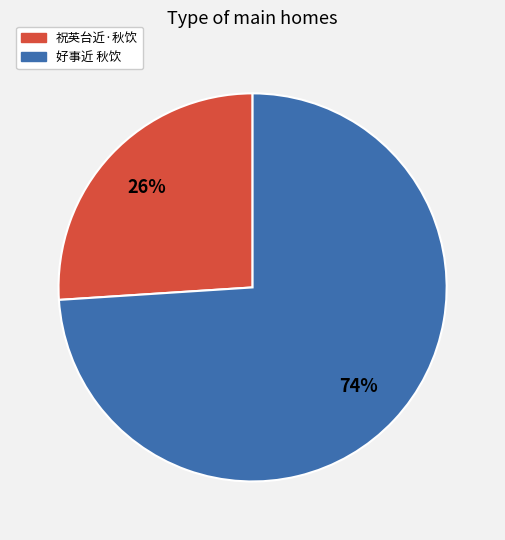

Does 祝英台近·秋饮 account for over 50% of the chart?

No